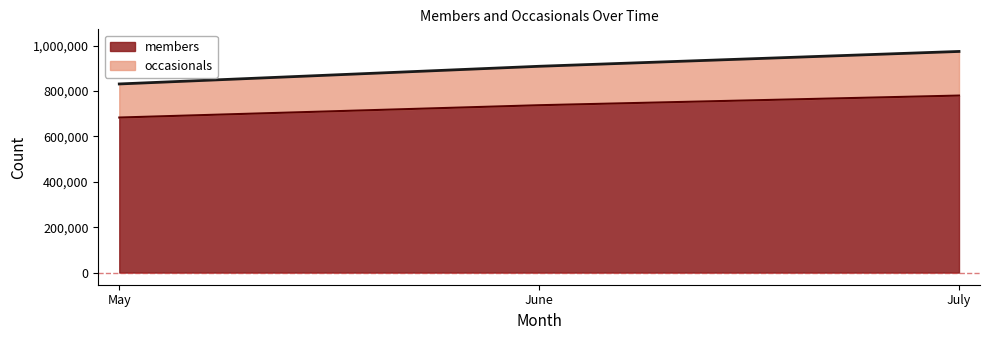

At which label does occasionals first exceed 908505?

July